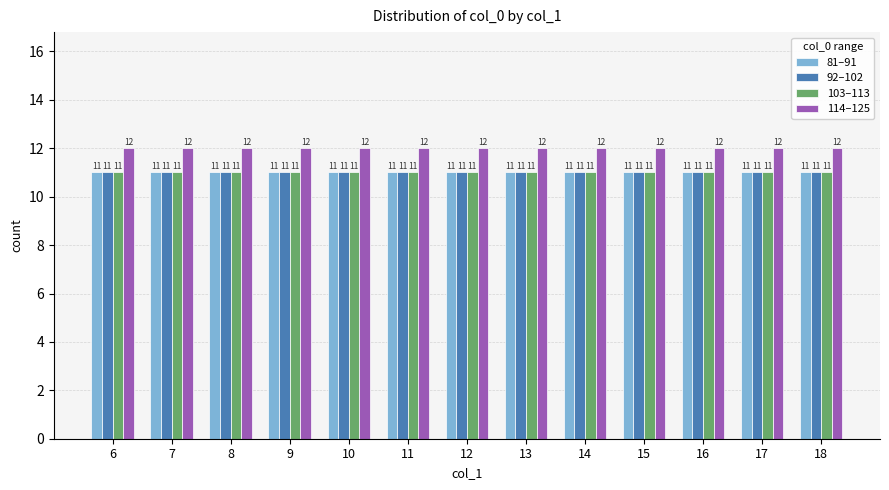

The value of 114–125 at 11 is 12. True or false?

True